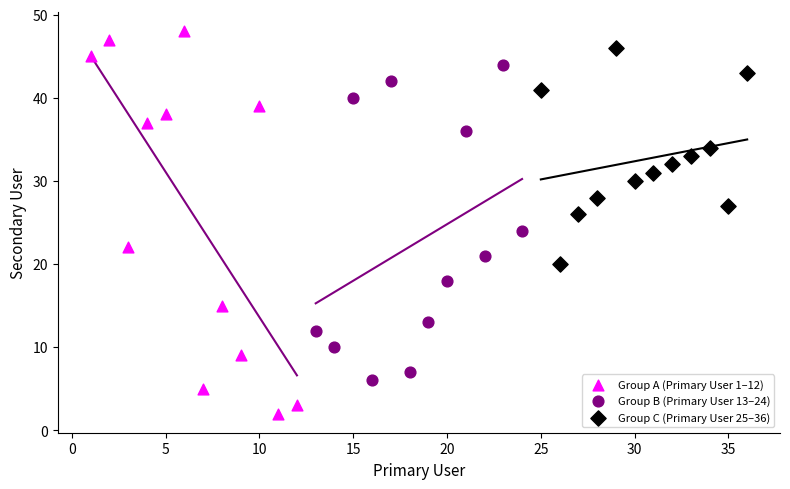

Which series contains the lowest Y value?

Group A (Primary User 1–12)